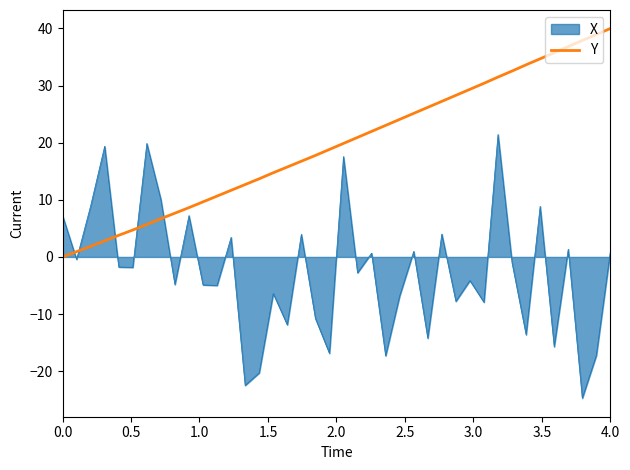

What is the minimum value for X?

-24.7